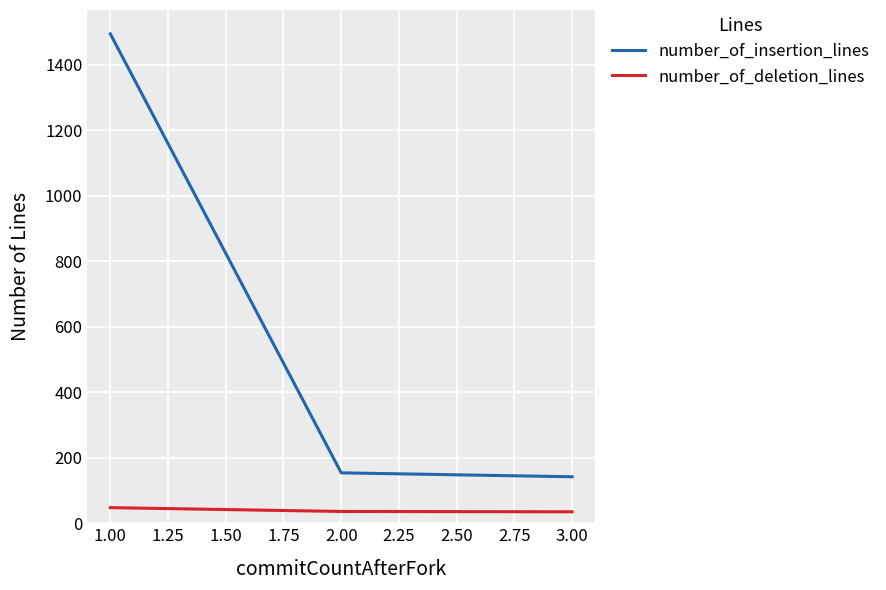

List the series in order of their peak value, lowest first.

number_of_deletion_lines, number_of_insertion_lines